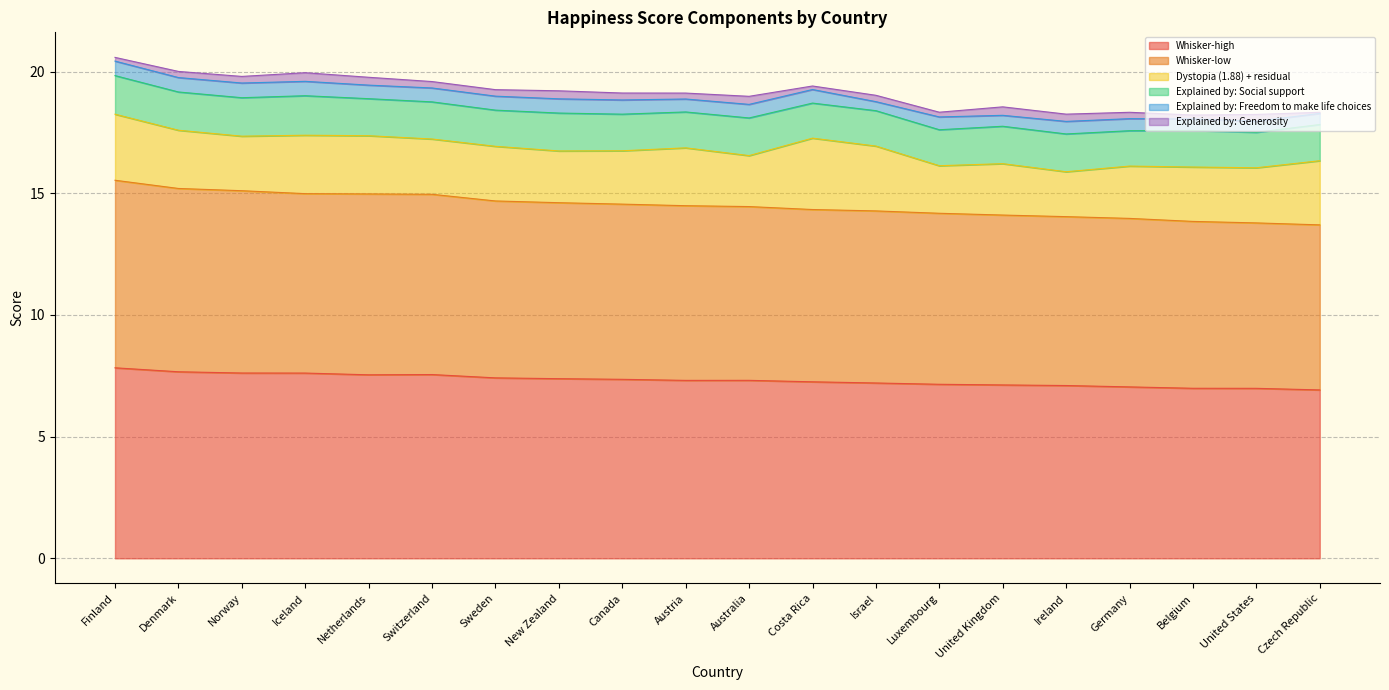

True or false: Explained by: Freedom to make life choices and Whisker-low intersect in this chart.

False